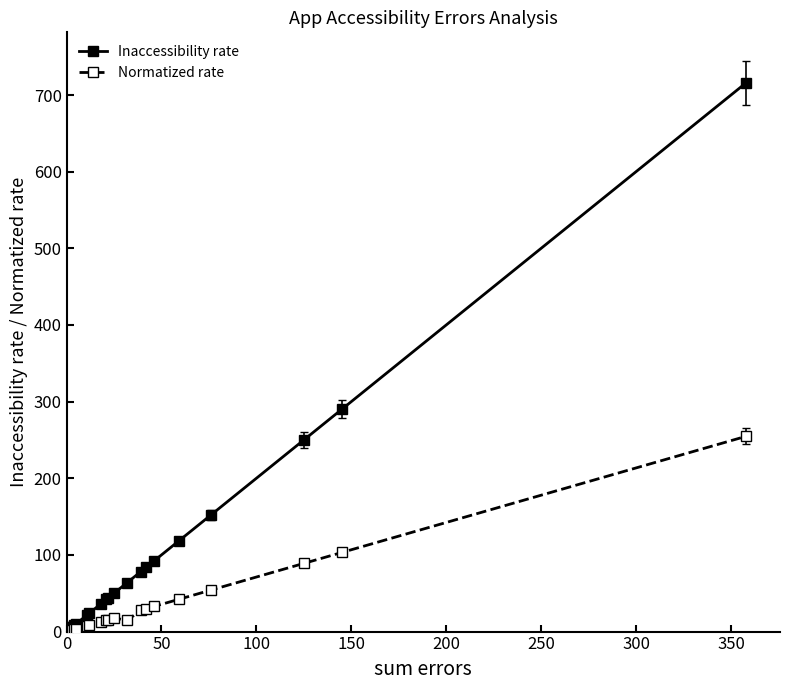

Is the value of Normatized rate at 18 greater than the value of Inaccessibility rate at 13?

Yes